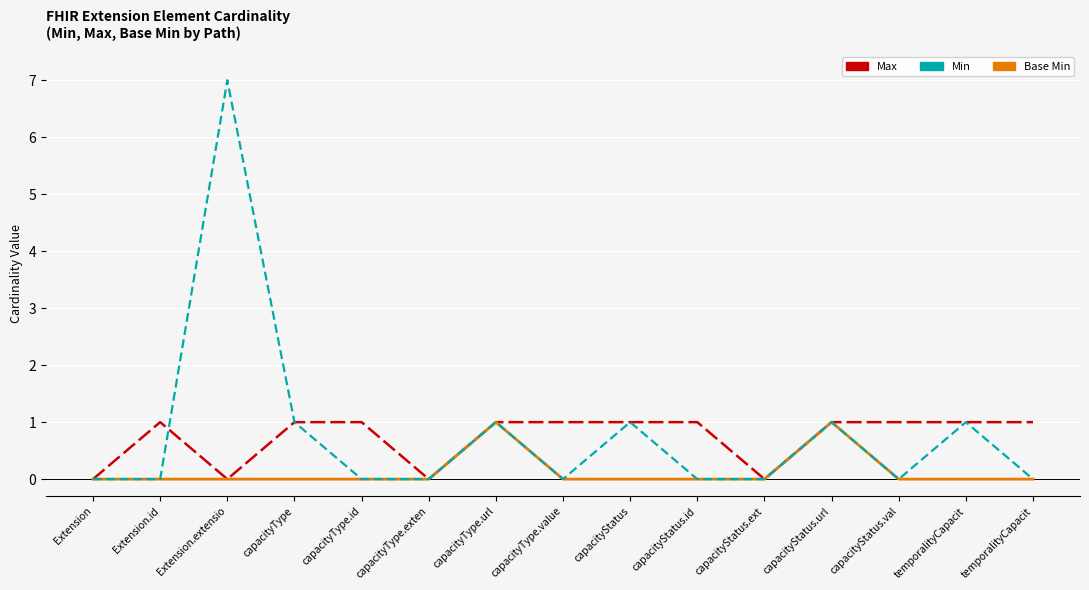

True or false: Min and Base Min cross at least once.

False